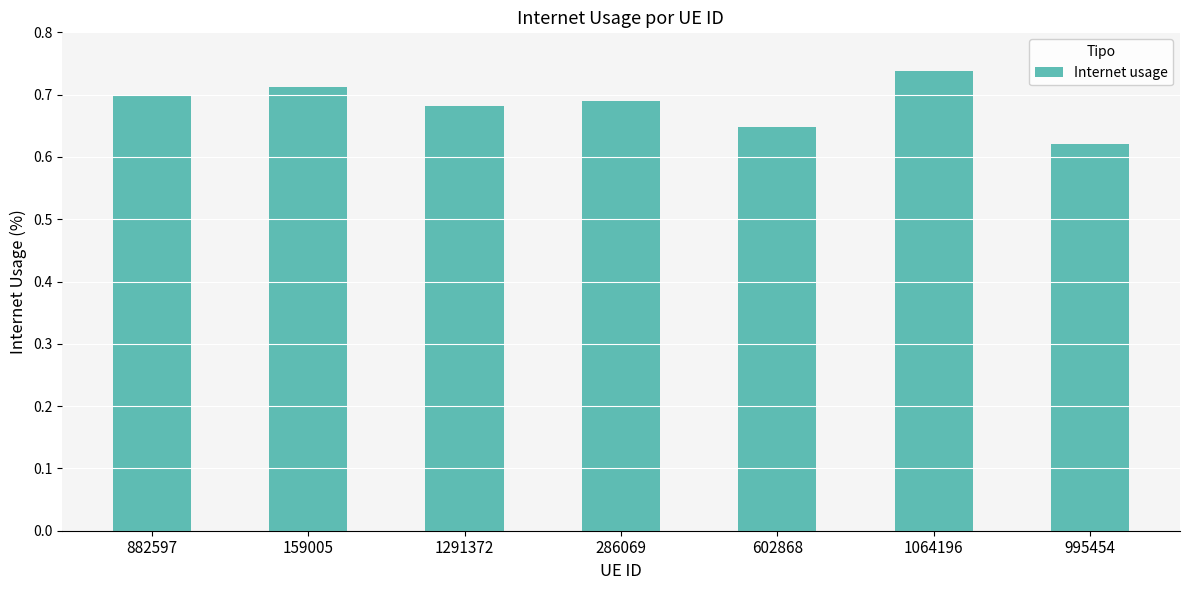

What is the label of the 5th bar from the right?

1291372